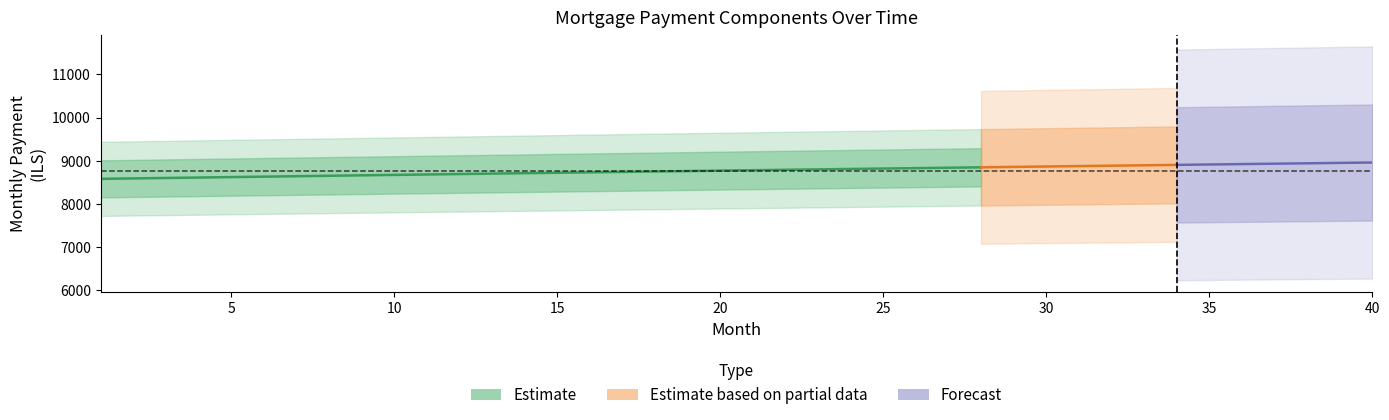

Does the chart have visible grid lines?

No